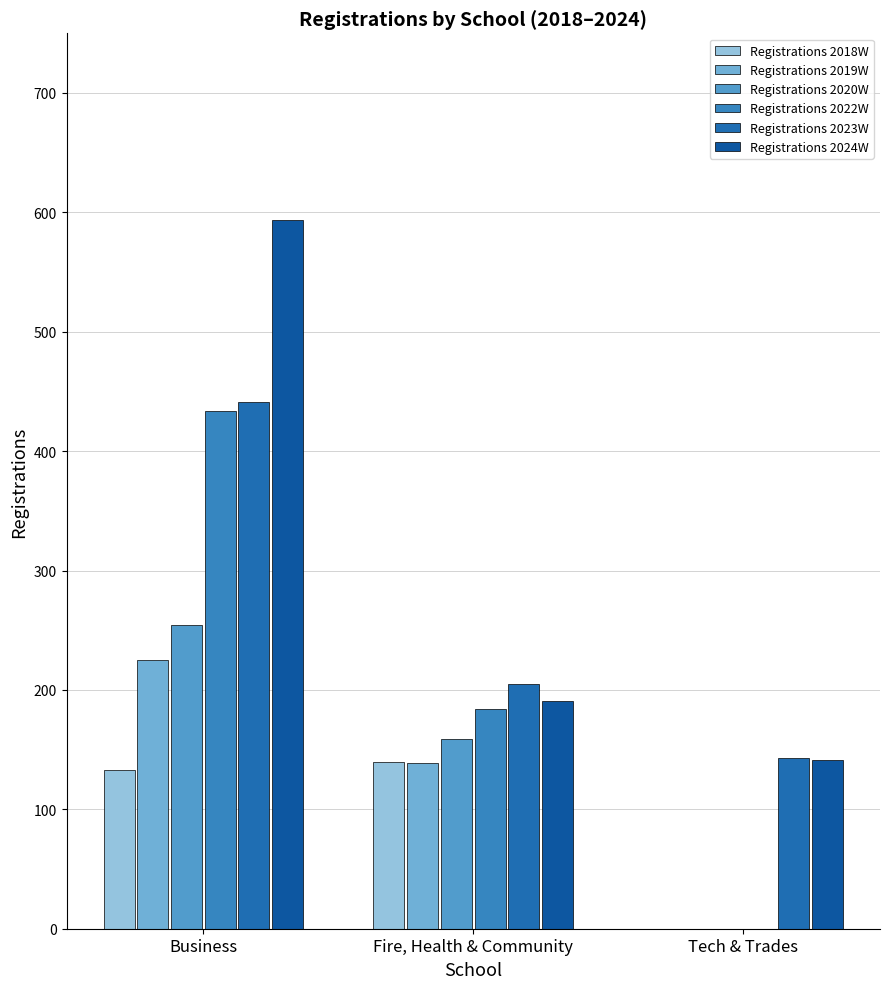

Are the bars grouped side by side (vs. stacked)?

Yes